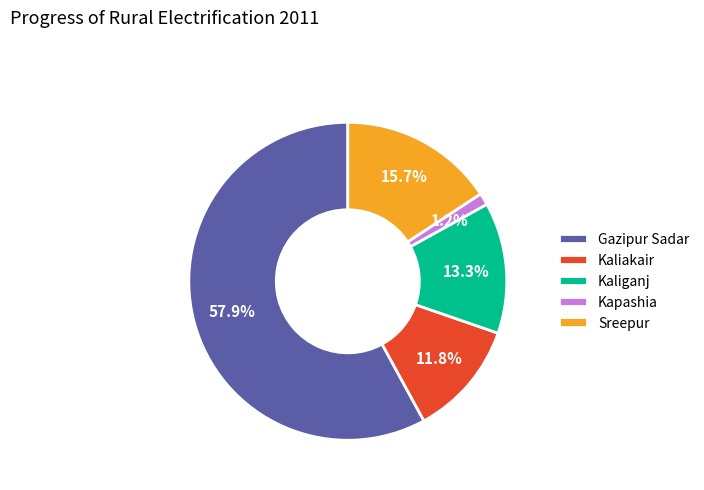

What percentage do Kapashia and Kaliakair together represent?

13.0%